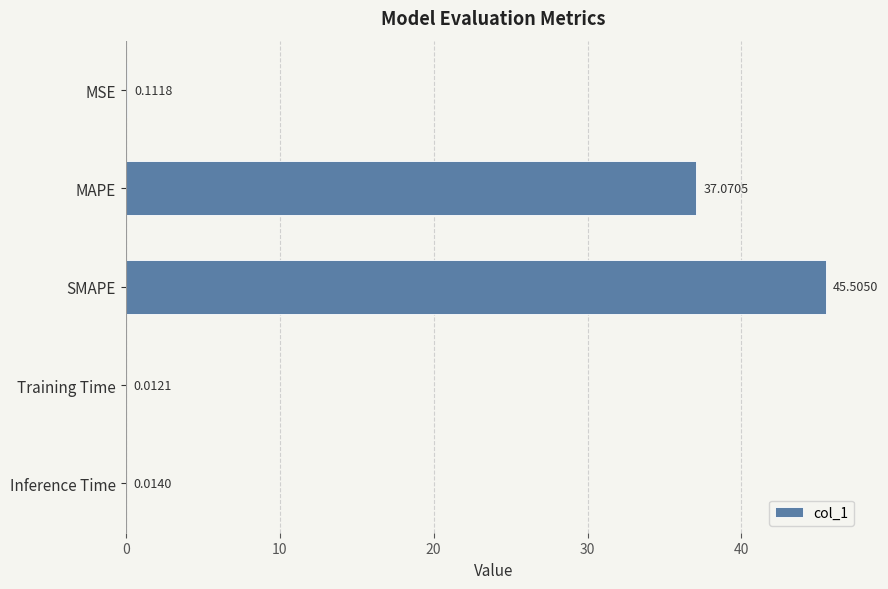

Where is the data nearest to the value 22?

MAPE